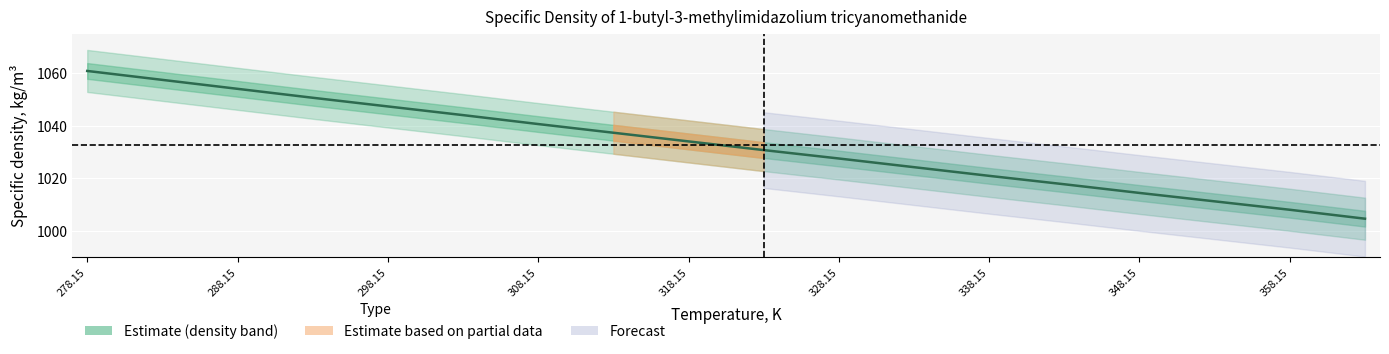

What position from the right is 288.15?

16